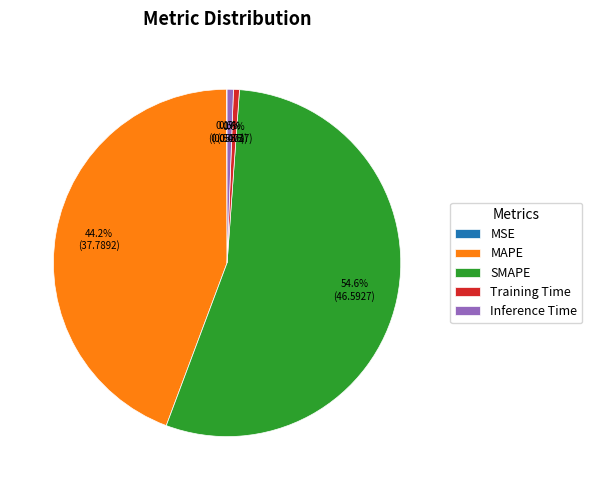

What is the total percentage of SMAPE and Training Time?

55.1%